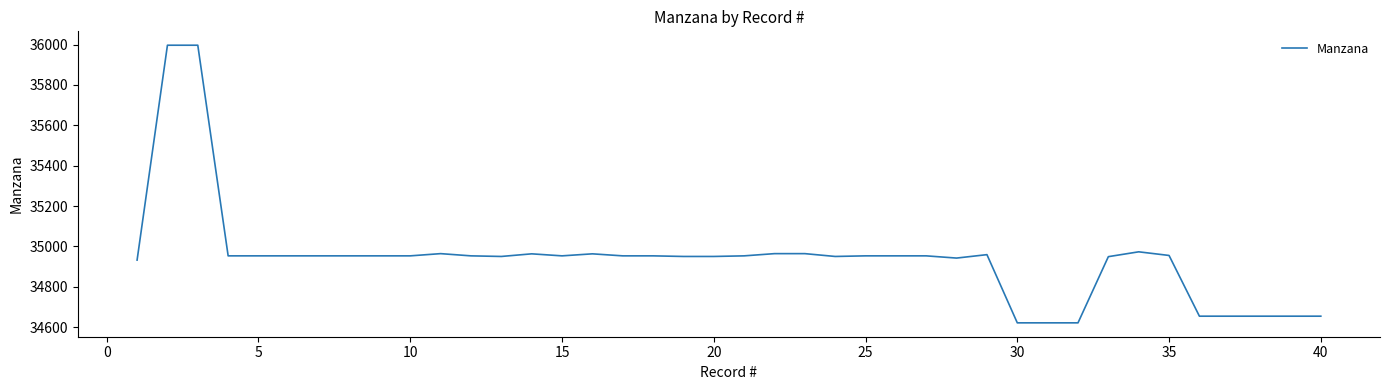

What is the greatest value displayed?

35997